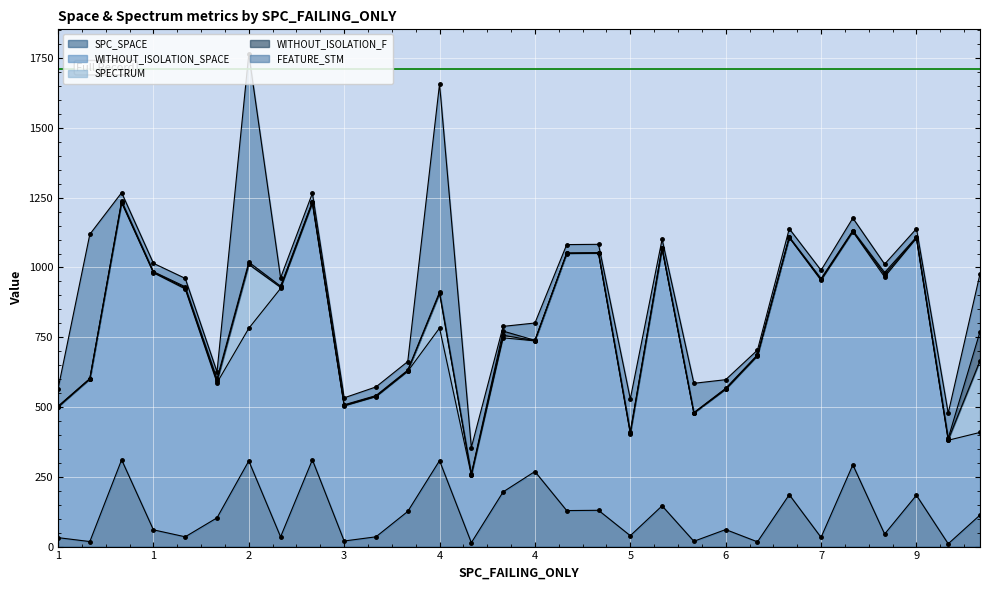

At which category does FEATURE_STM reach its first local peak?

1